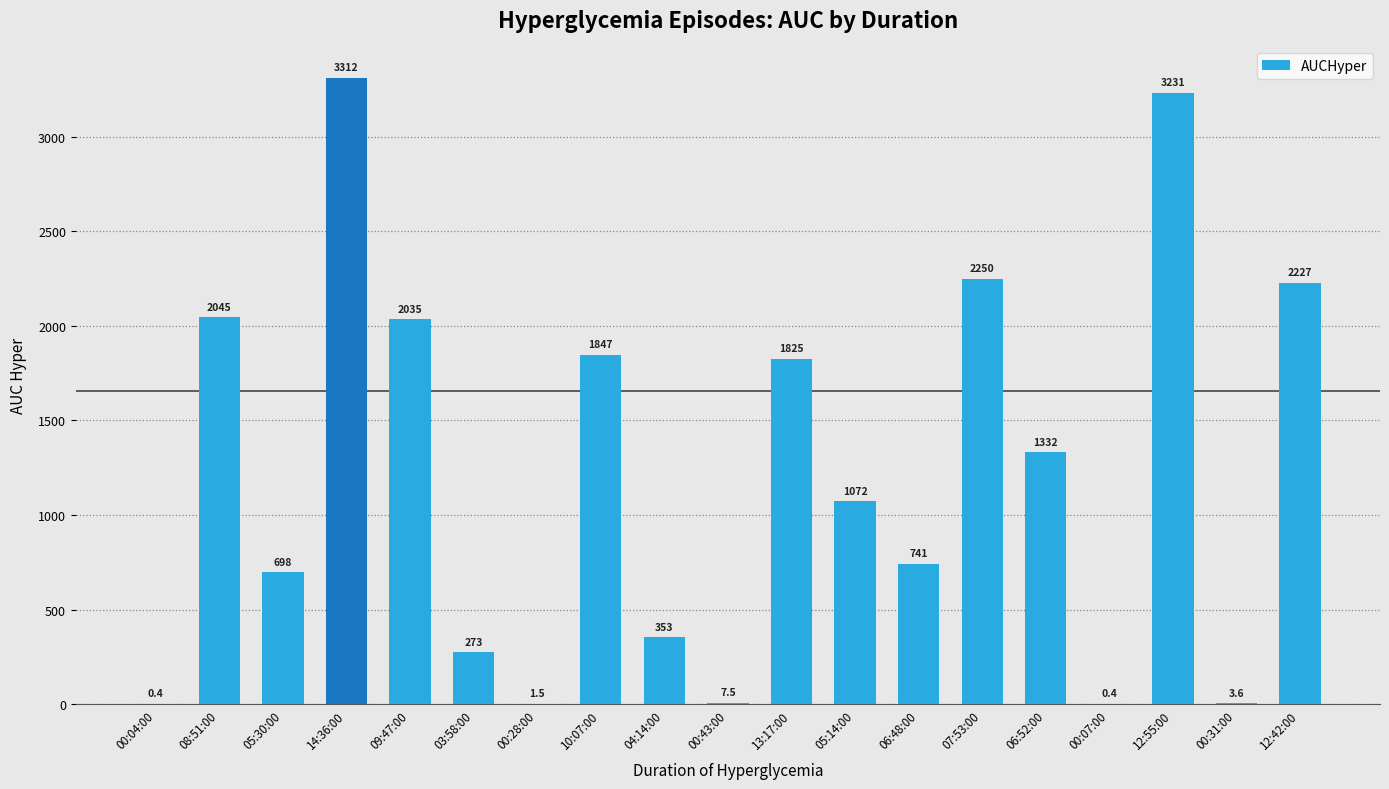

What is the change in value from 05:30:00 to 12:42:00?

+1529.2